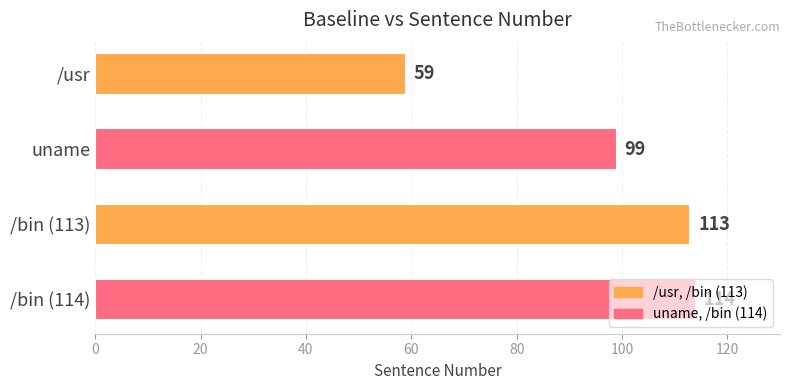

What is the sum of all values?

385